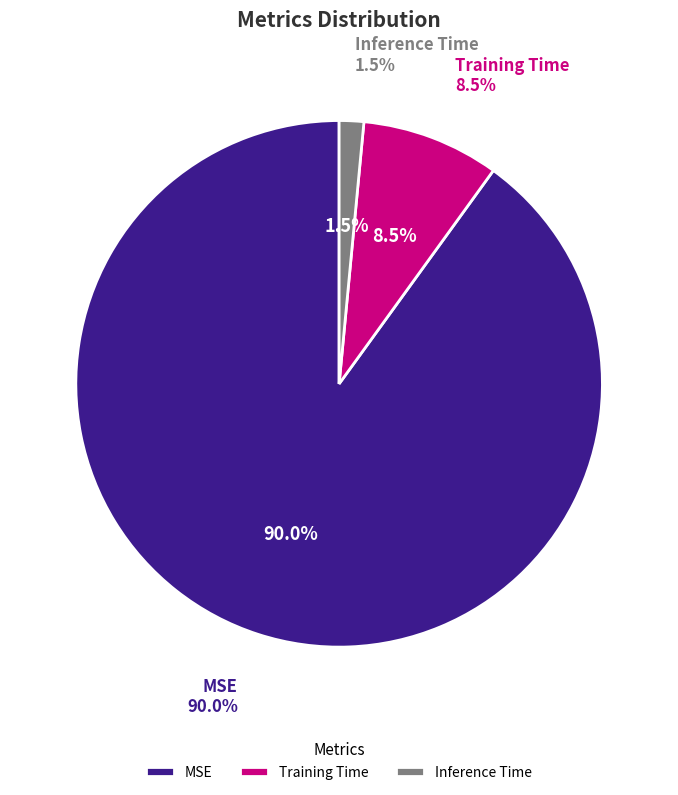

Is it true that MSE is 90% of the pie?

True